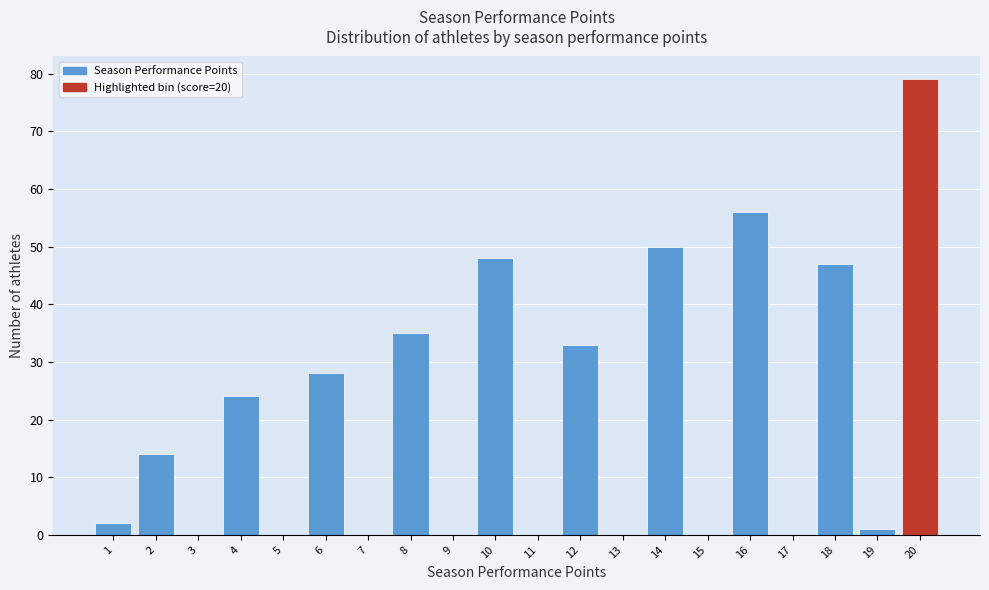

Over which range of the x-axis is the bar tallest?

19.5 to 20.5